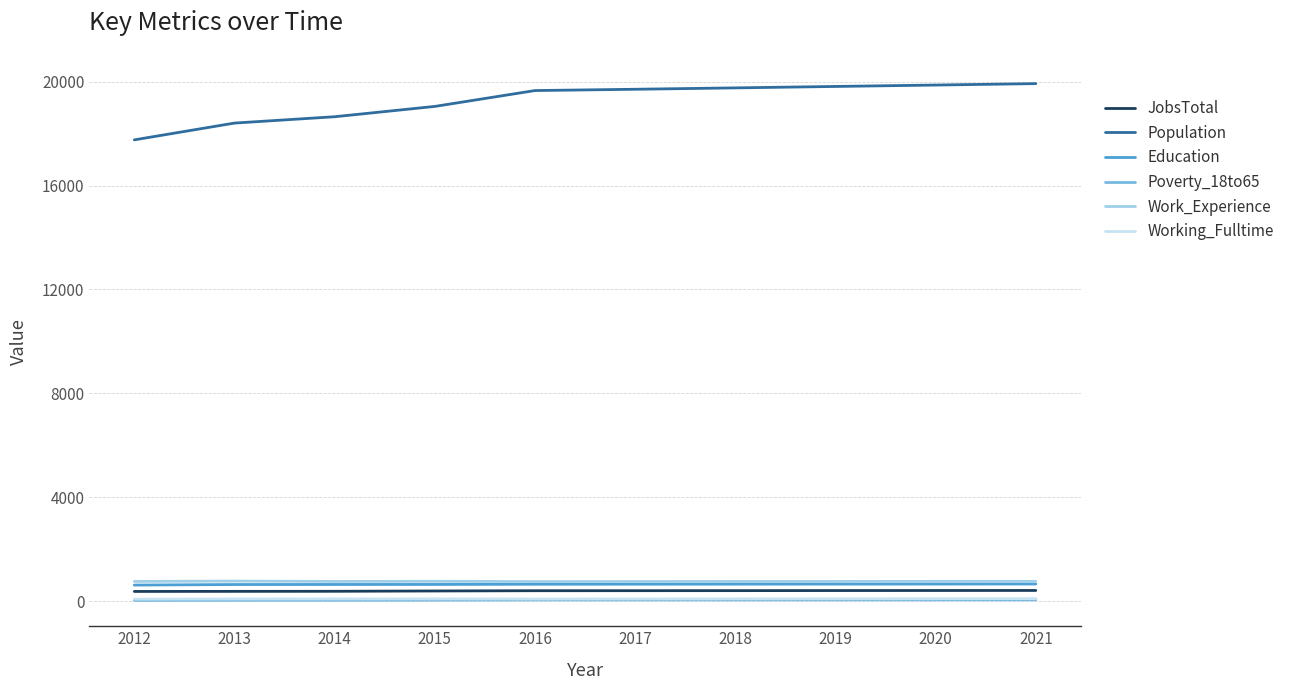

Which category has the lowest value in the Population series?

2012